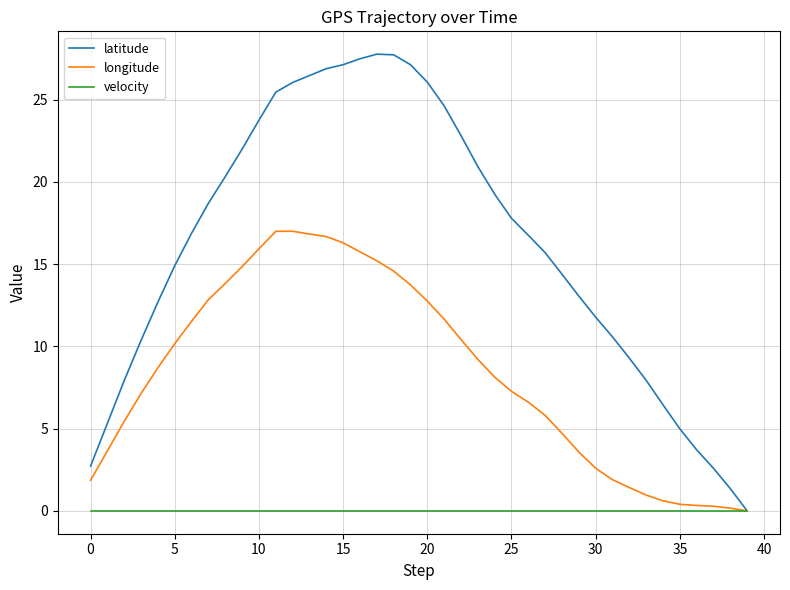

List the series in order of their overall mean, highest first.

latitude, longitude, velocity